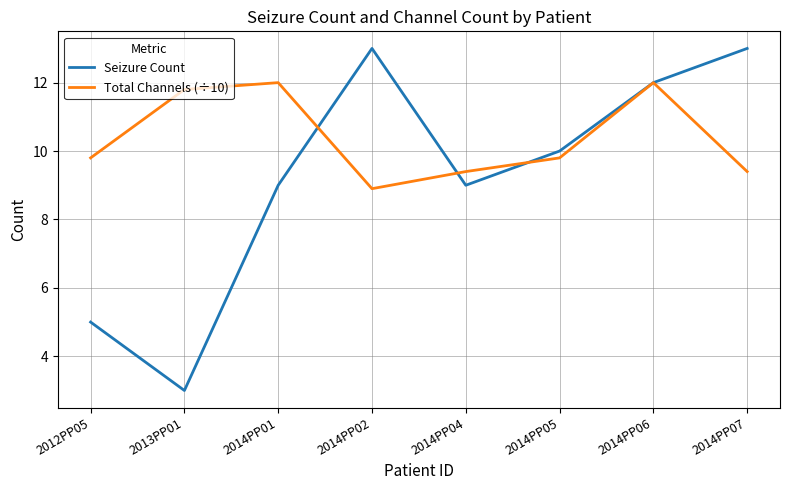

Is it true that Total Channels (÷10) equals 9.4 at 2014PP04?

True